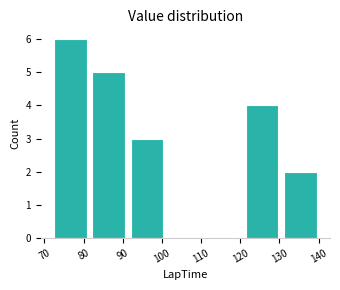

Reading left to right, transcribe this chart: for each bar, give the range it covers on the x-axis and its height. Neither the bar edges nor the heights are printed on the chart, so give them approximately, as read against the axes.

72 to 82: 6
82 to 91: 5
91 to 101: 3
101 to 111: 0
111 to 121: 0
121 to 130: 4
130 to 140: 2